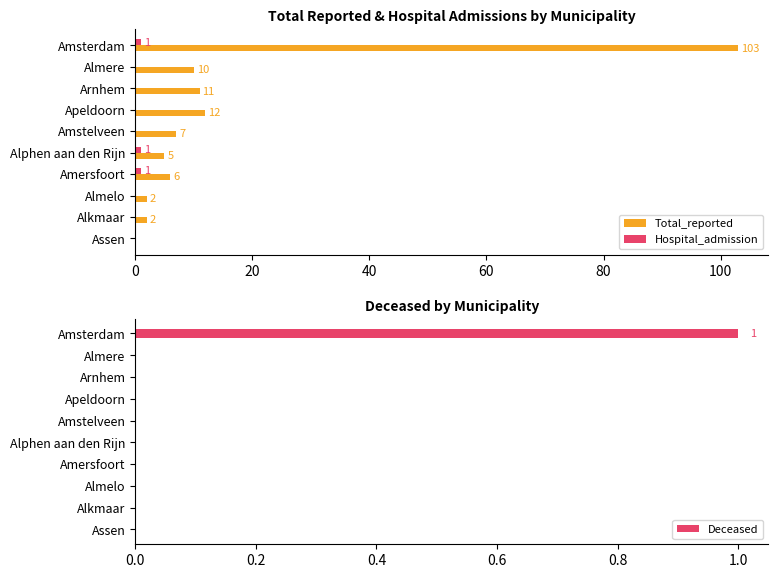

Reading right to left, transcribe all the data shown in this chart.

Total_reported: 0	2	2	6	5	7	12	11	10	103
Hospital_admission: 0	0	0	1	1	0	0	0	0	1
Deceased: 0	0	0	0	0	0	0	0	0	1